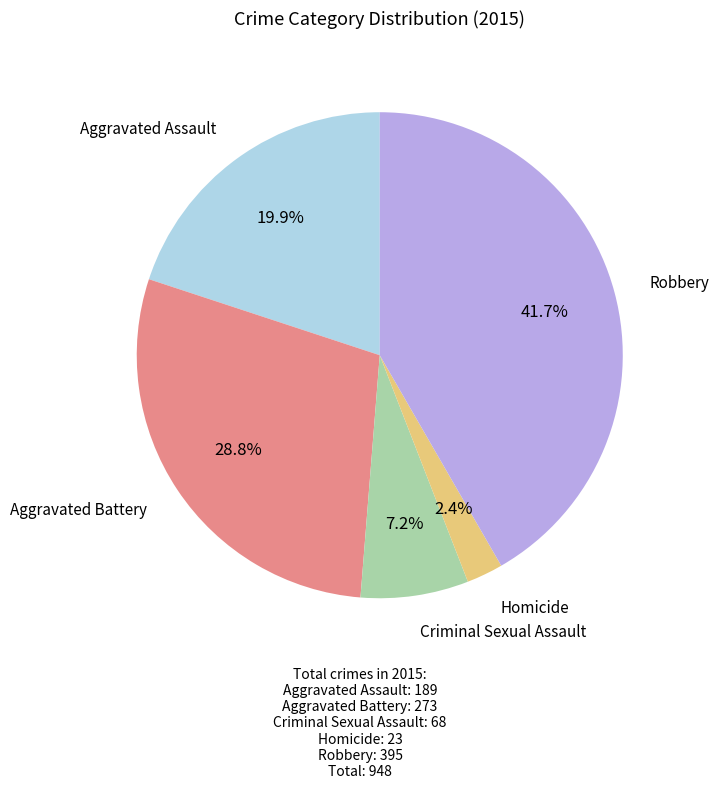

Does any single category account for the majority?

No